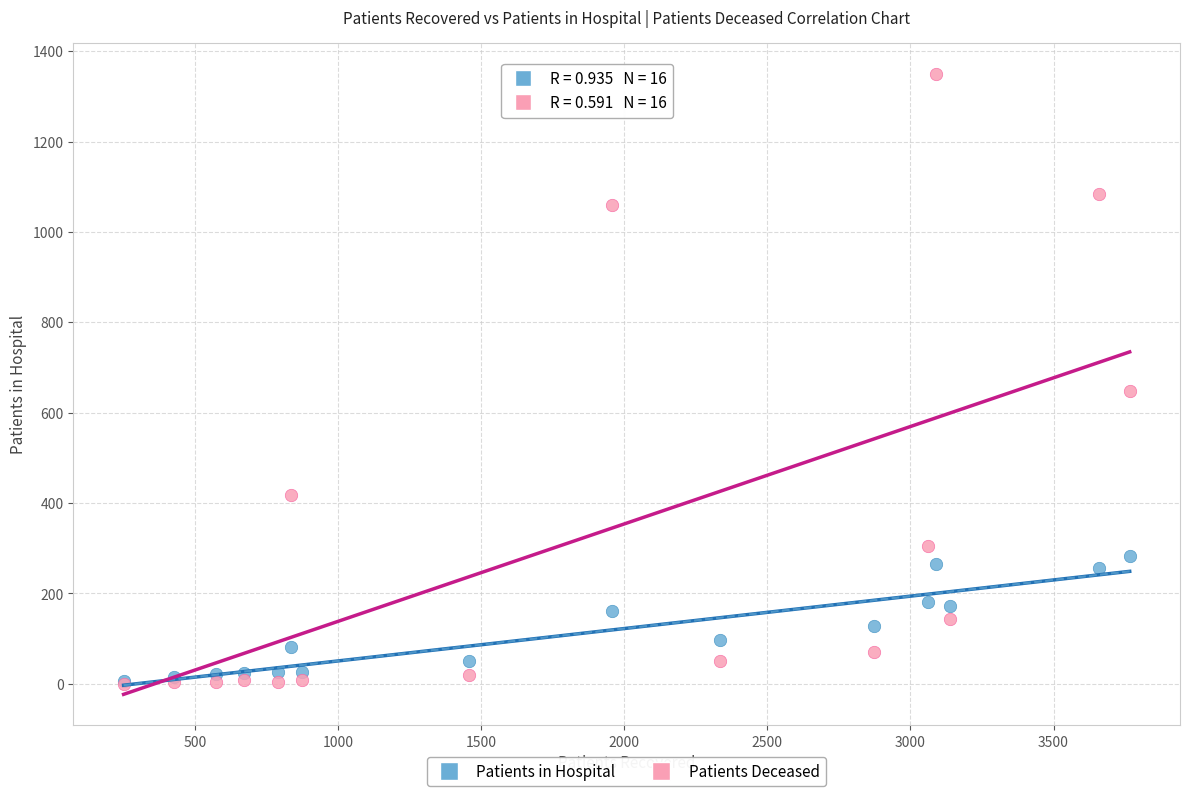

Which series has the largest Y range (max minus min)?

Patients Deceased